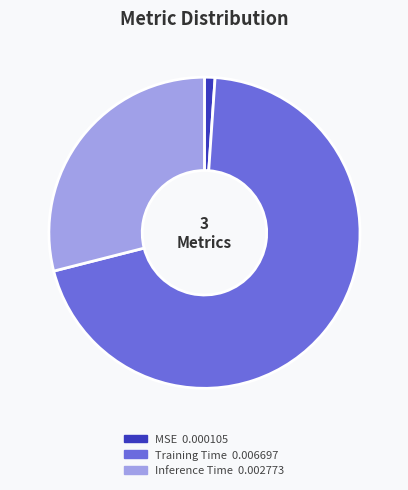

True or false: Inference Time accounts for 18% of the total.

False